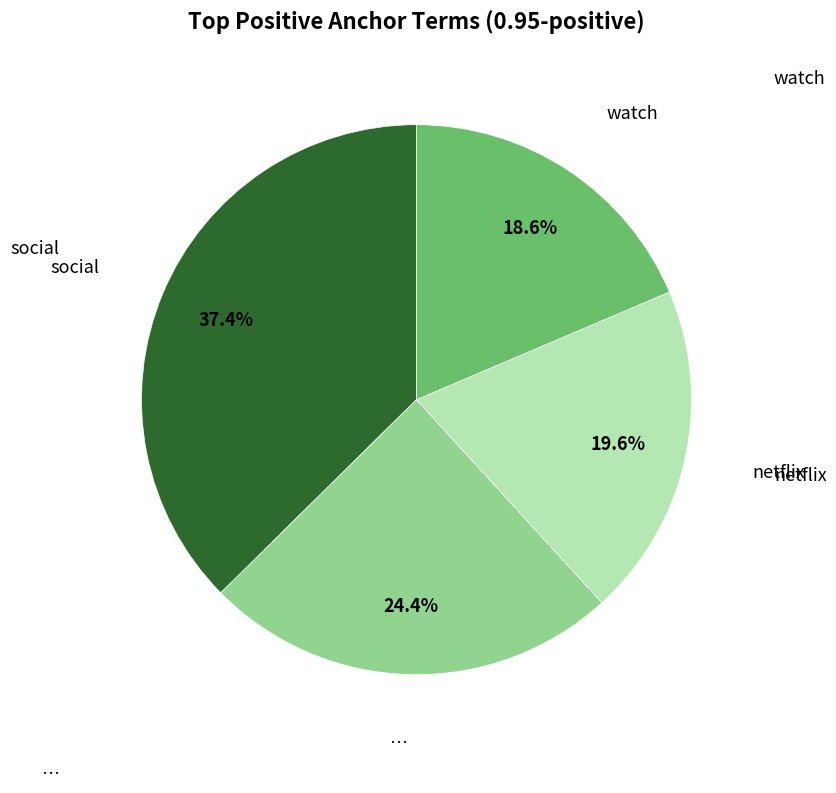

Count the number of slices in the pie.

4